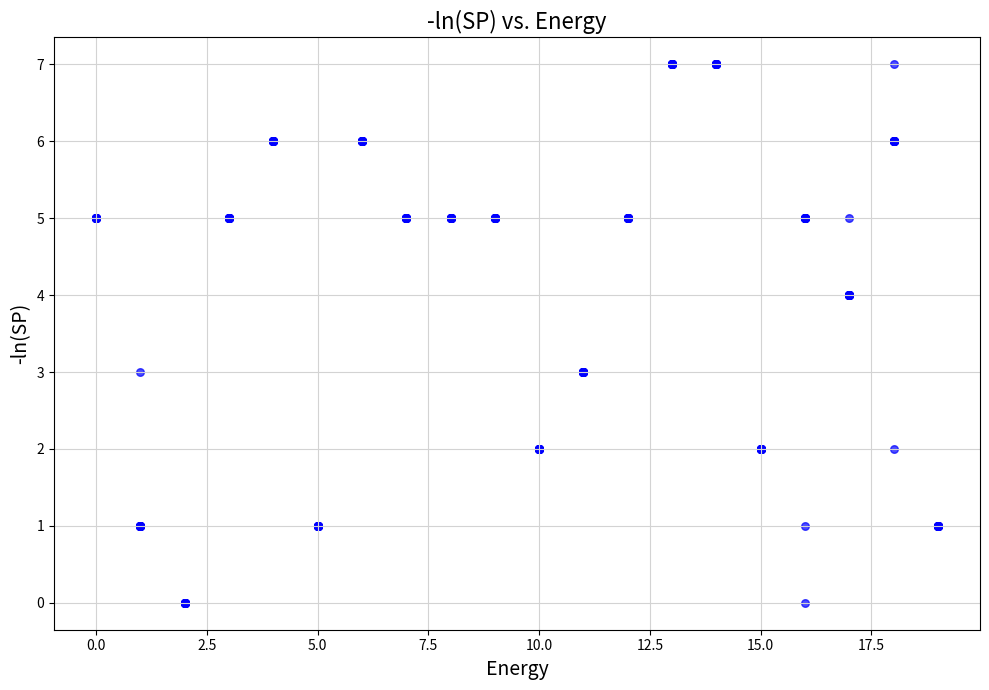

What is the range of Y values (max minus min)?

7